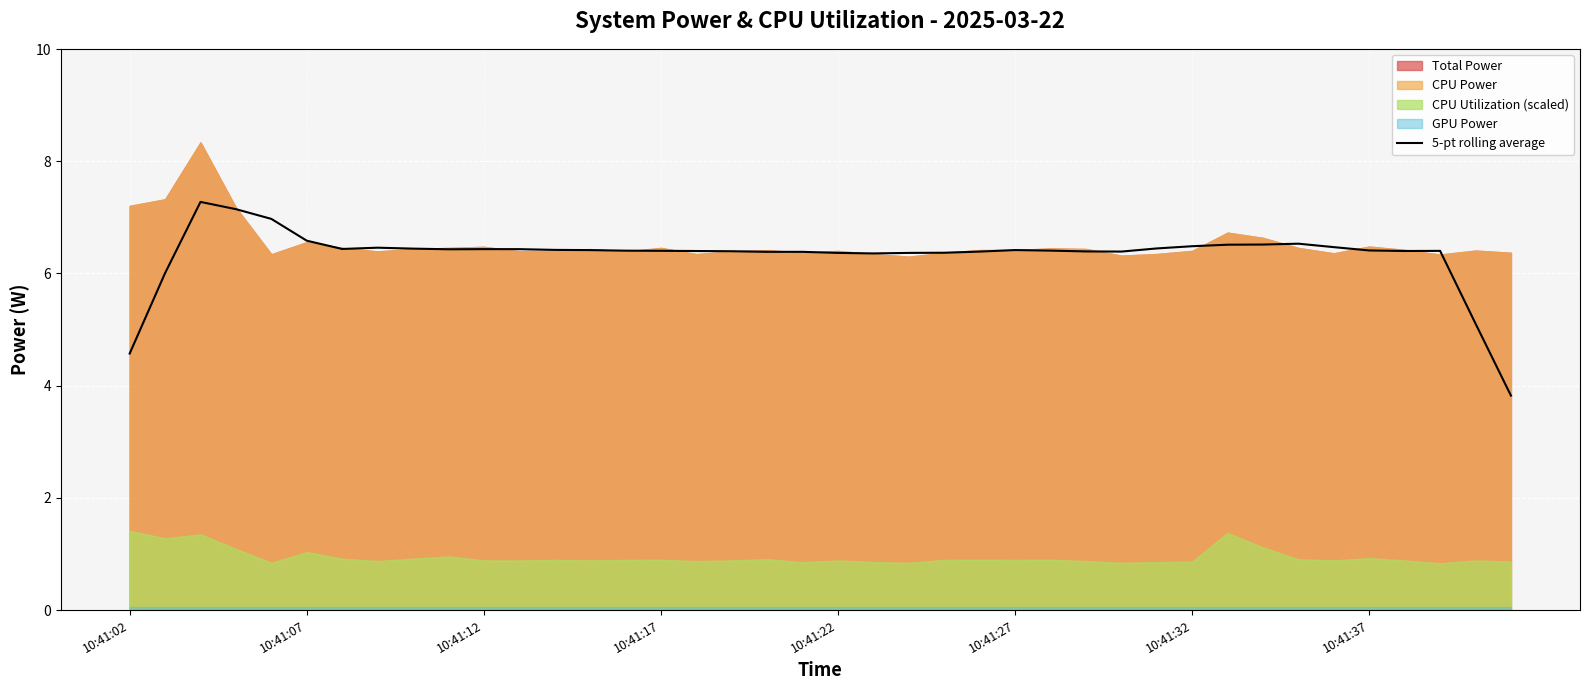

What is the lowest value of the 5-pt rolling average series?

3.8